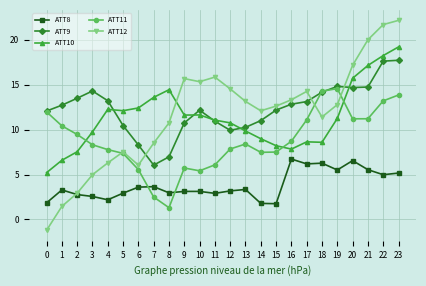

What is the value of the ATT10 point at the 10th from the left?

11.6